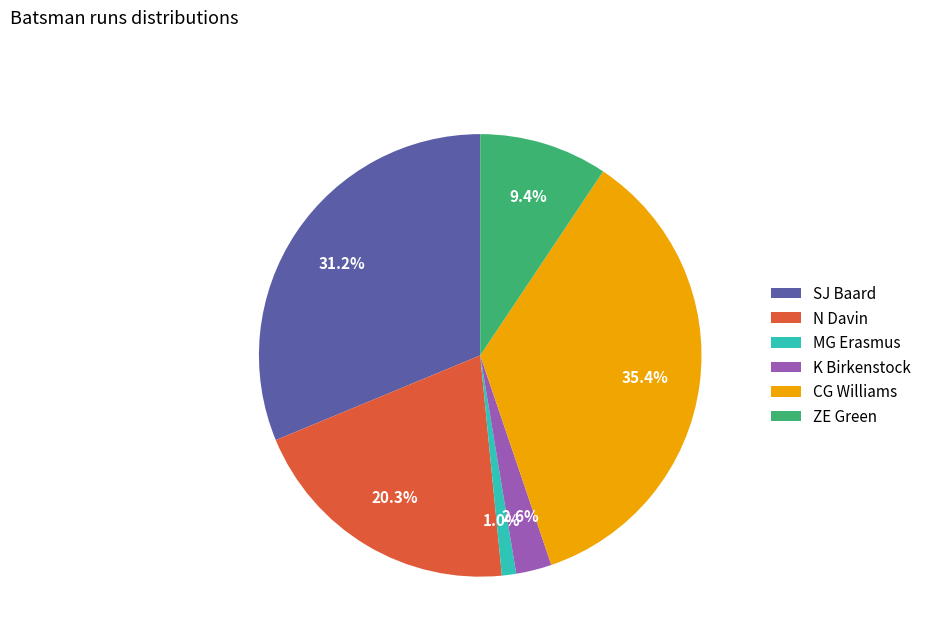

Which has a higher value, CG Williams or MG Erasmus?

CG Williams